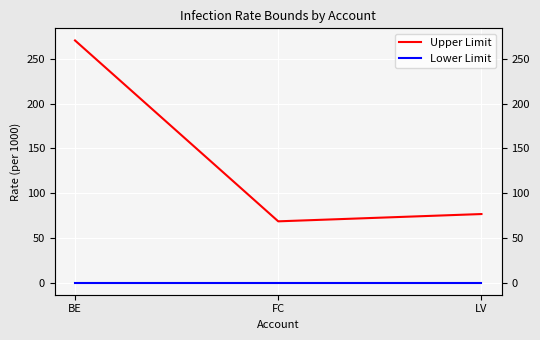

Which category has the lowest value across all series?

BE